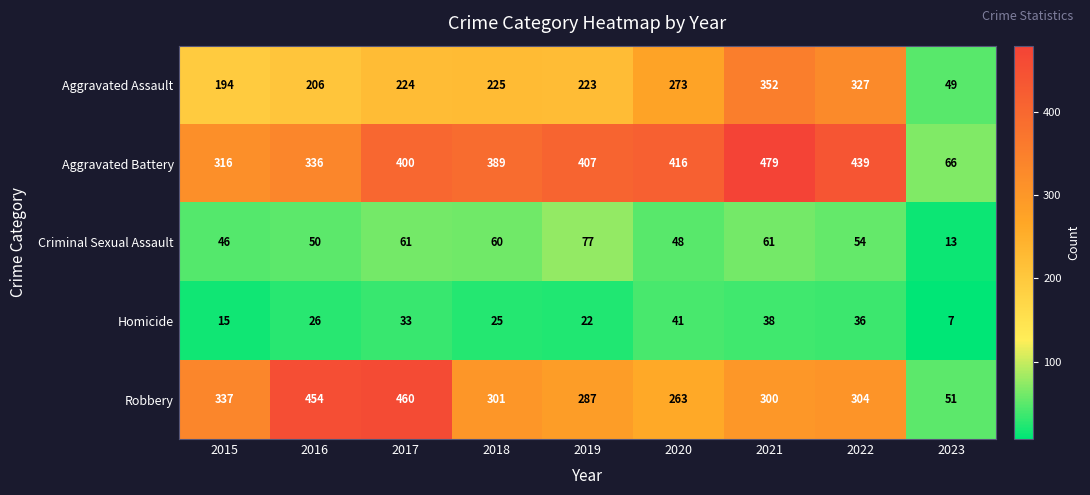

List the labels in order of Aggravated Assault value, largest first.

2021, 2022, 2020, 2018, 2017, 2019, 2016, 2015, 2023